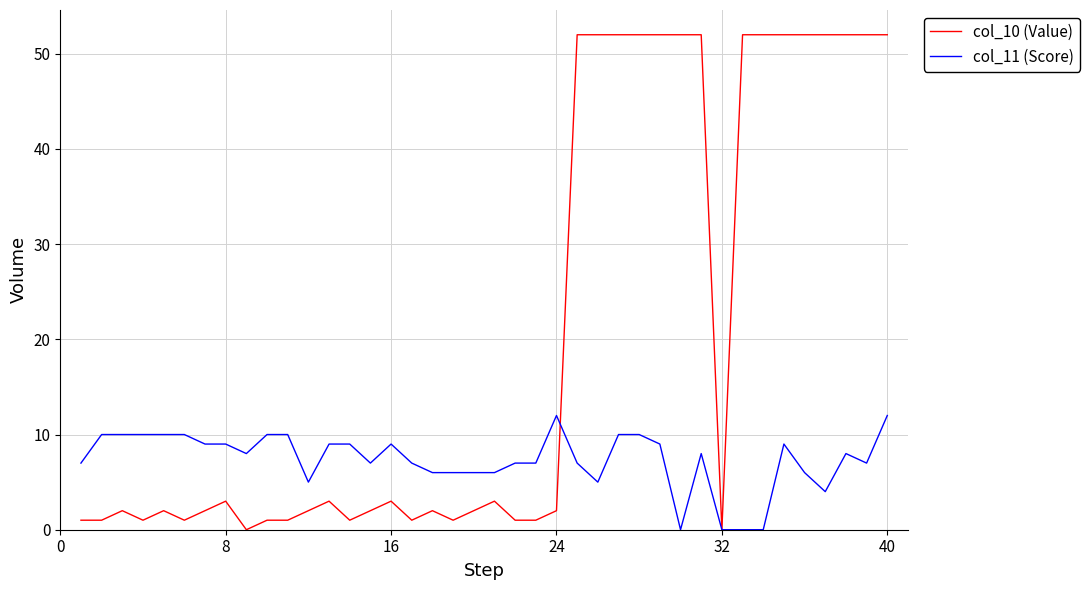

Which series has the largest total across all categories?

col_10 (Value)